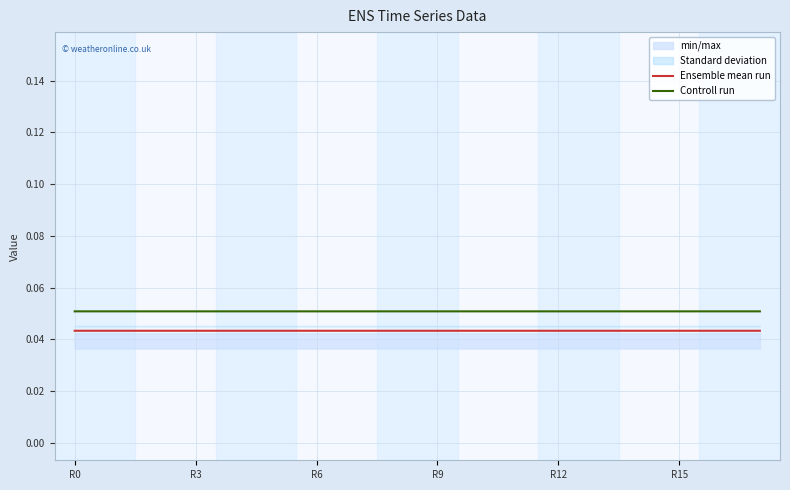

True or false: Ensemble mean run and Controll run cross at least once.

False